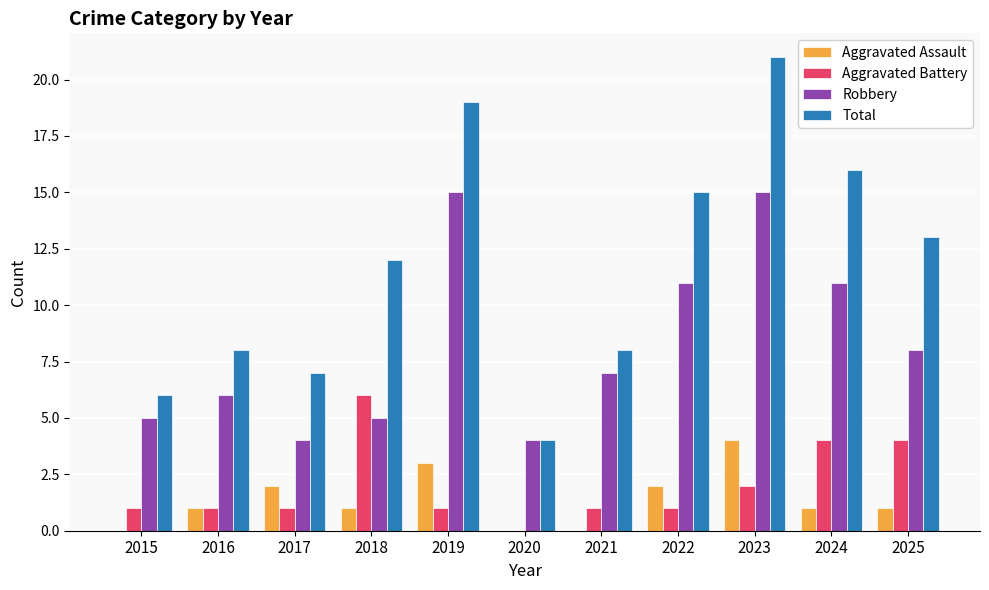

Which series changed the most between 2016 and 2019?

Total